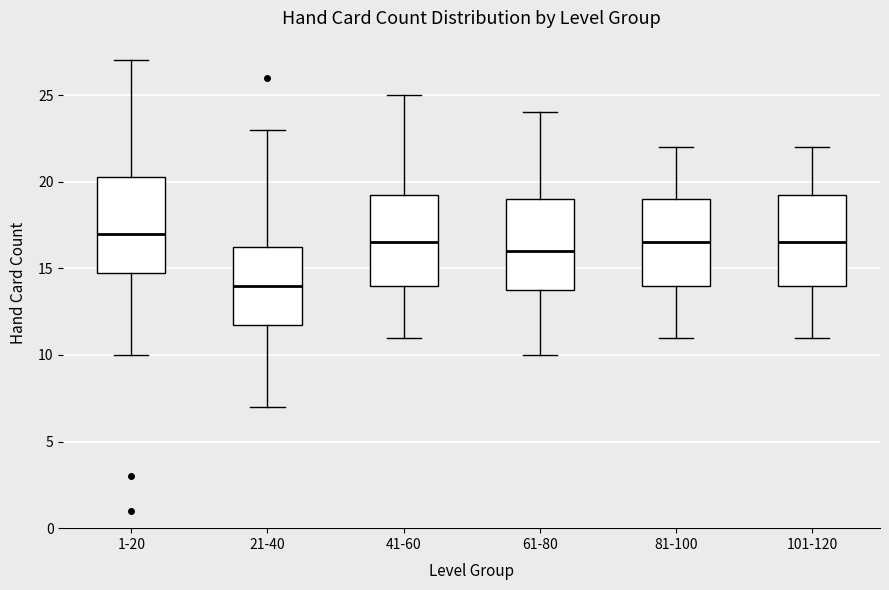

Reading left to right, read every box against the y-axis: the position of its median line, the range the box covers, and the ends of its whiskers. The values are not printed on the chart, so give them approximately, as read against the axis.

1-20: median 17.0, box 15.0 to 20.5, whiskers 10.0 to 27.0
21-40: median 14.0, box 12.0 to 16.5, whiskers 7.0 to 23.0
41-60: median 16.5, box 14.0 to 19.5, whiskers 11.0 to 25.0
61-80: median 16.0, box 14.0 to 19.0, whiskers 10.0 to 24.0
81-100: median 16.5, box 14.0 to 19.0, whiskers 11.0 to 22.0
101-120: median 16.5, box 14.0 to 19.5, whiskers 11.0 to 22.0